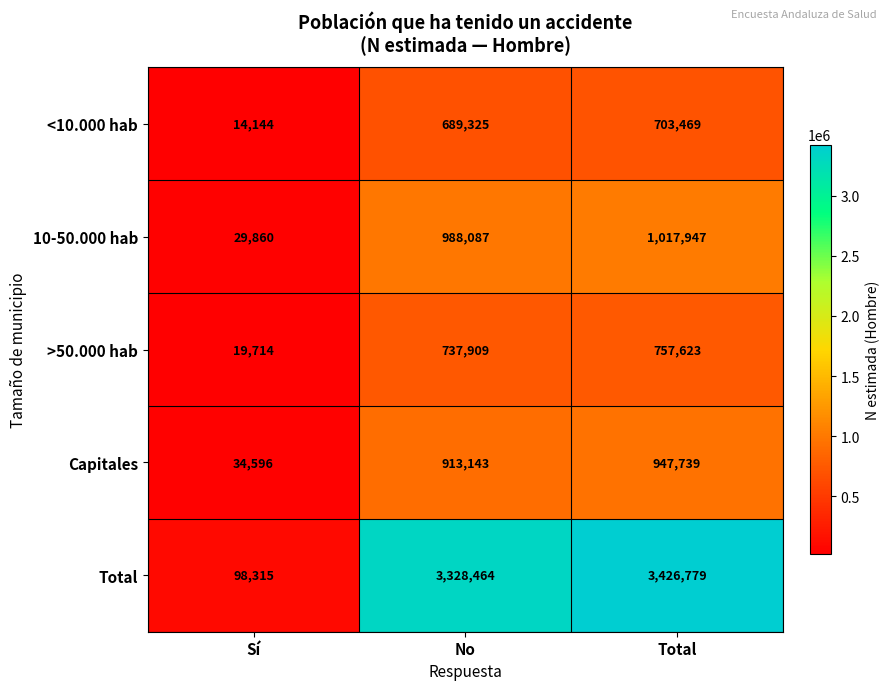

What value does the Capitales series have at Sí?

34596